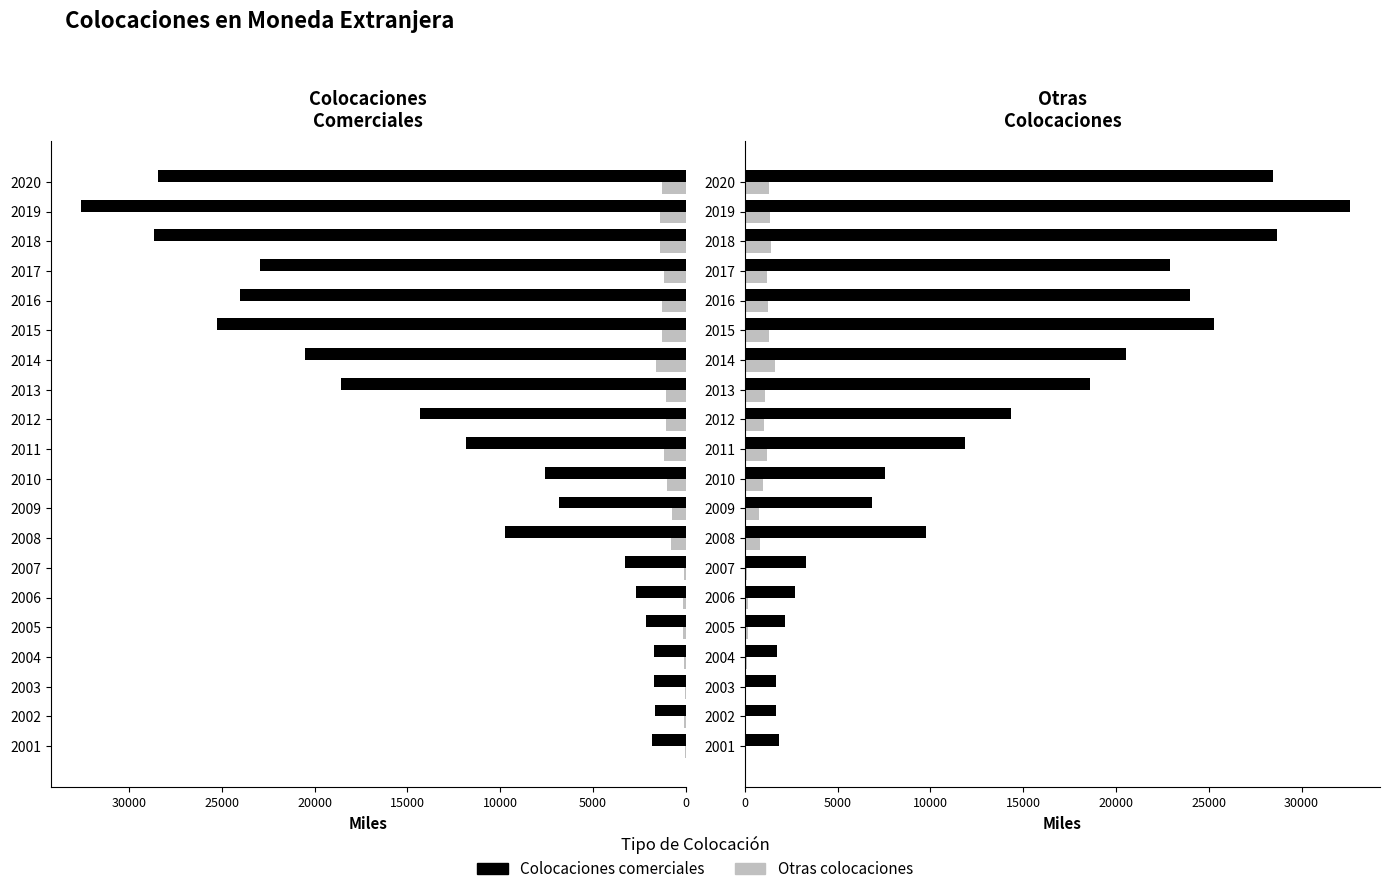

What is the lowest value of the Colocaciones comerciales series?

1679